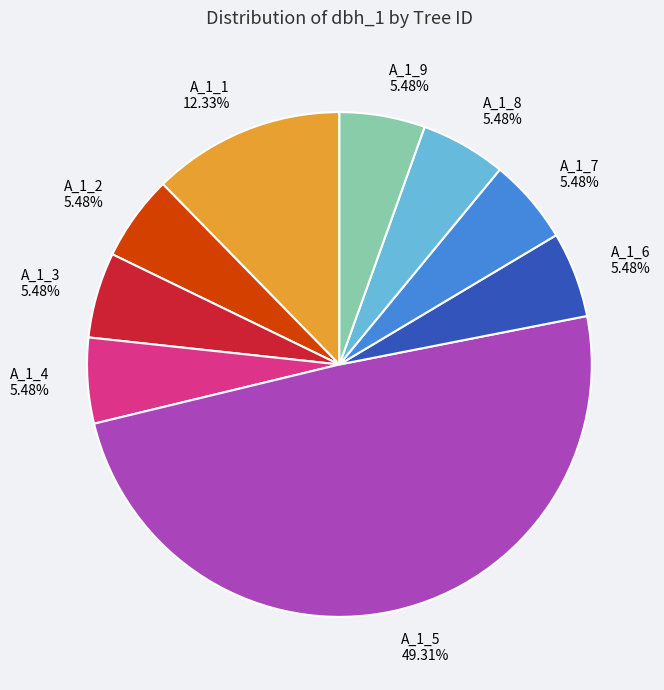

Does A_1_9 represent more than half of the total?

No